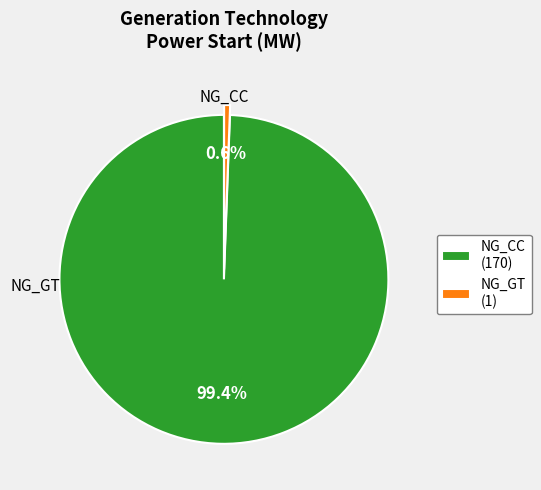

Count the number of slices in the pie.

2